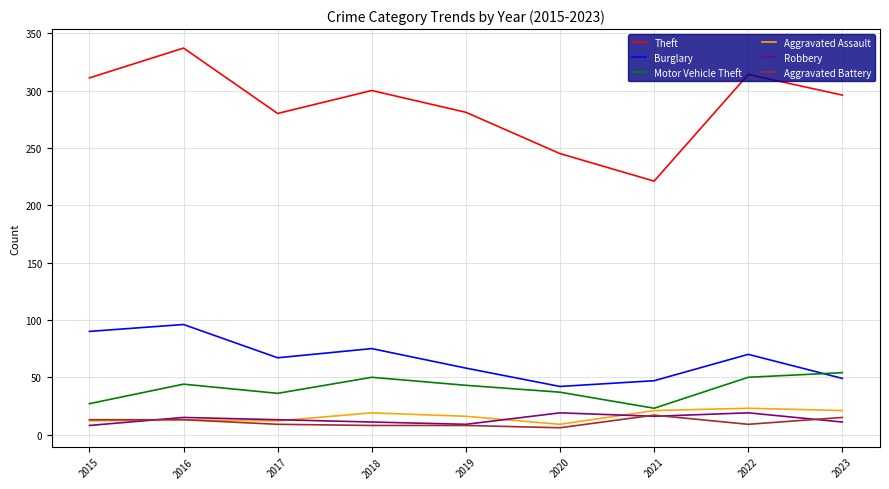

How many lines are shown in the chart?

6